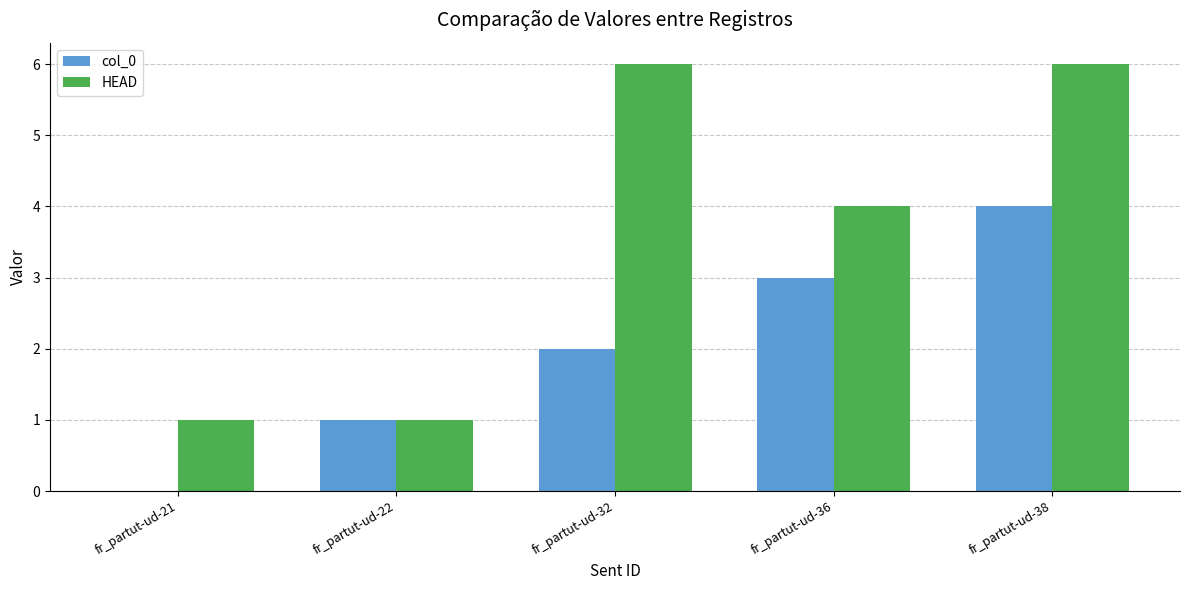

What is the approximate value of HEAD at fr_partut-ud-32?

6